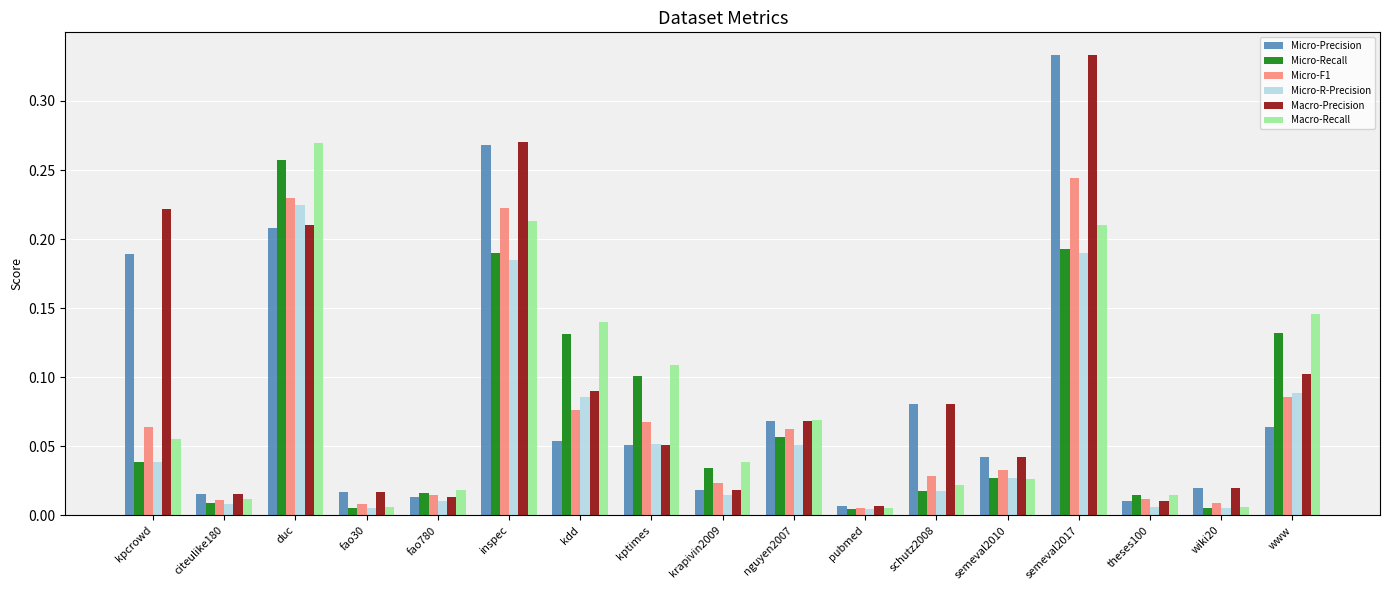

Between nguyen2007 and semeval2010, which series saw the biggest shift?

Macro-Recall